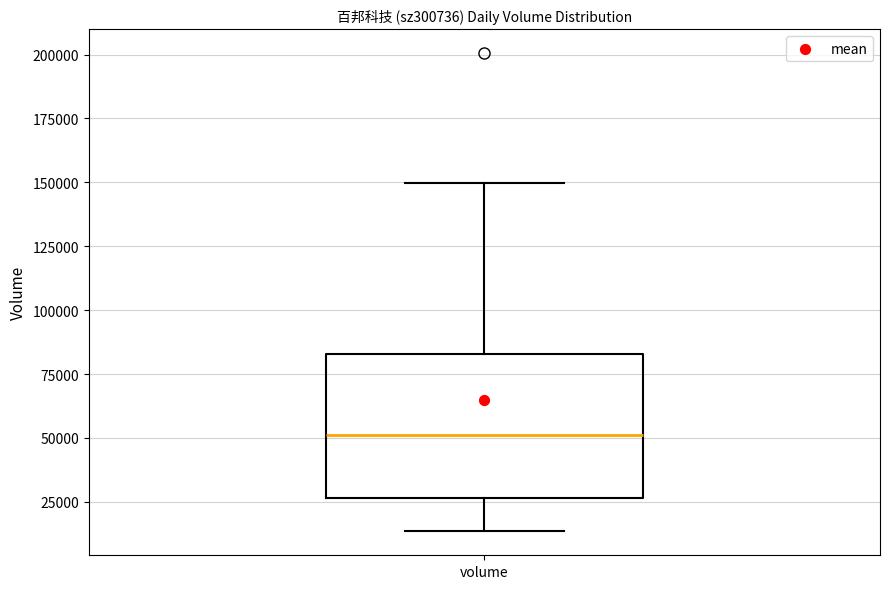

Where does the median line of the box for volume sit on the y-axis? The values are not printed on the chart, so give them approximately, as read against the axis.

50000